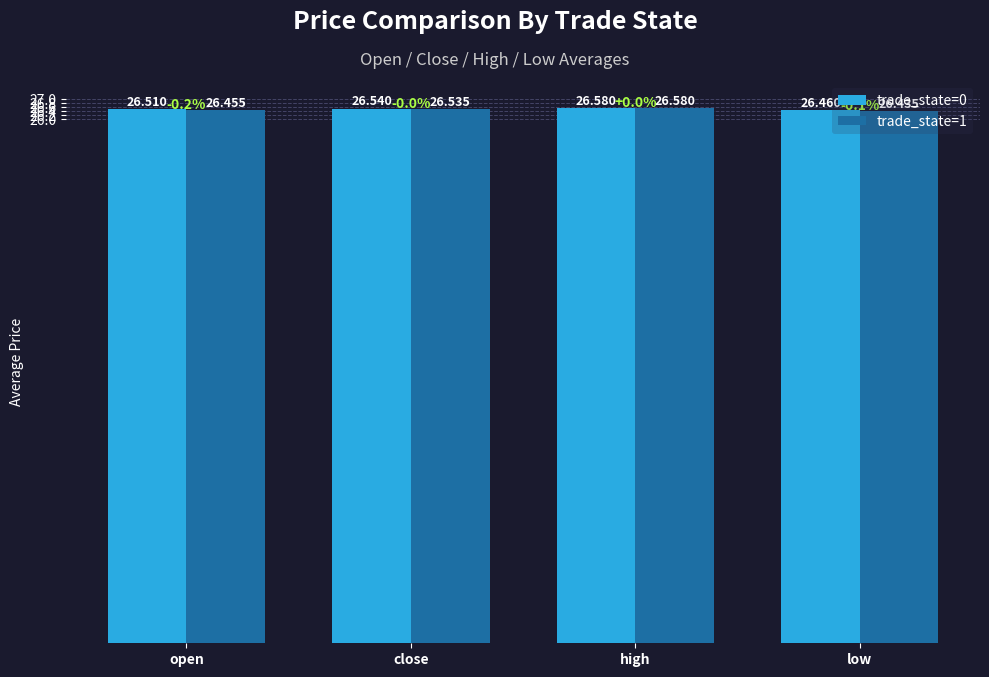

Which series has the largest total across all categories?

trade_state=0